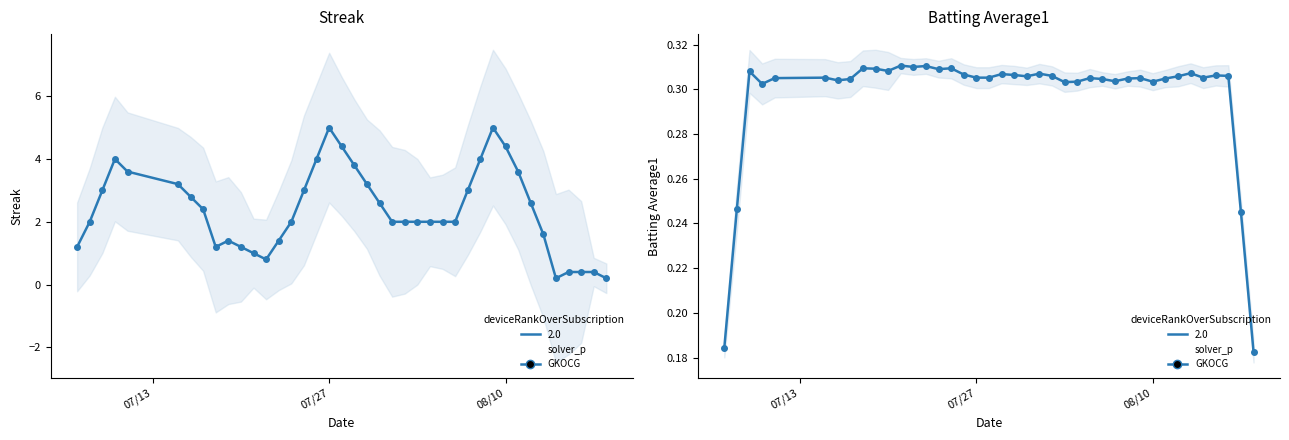

After their last crossing, which series has the higher values: Batting Average1 or Streak?

Streak